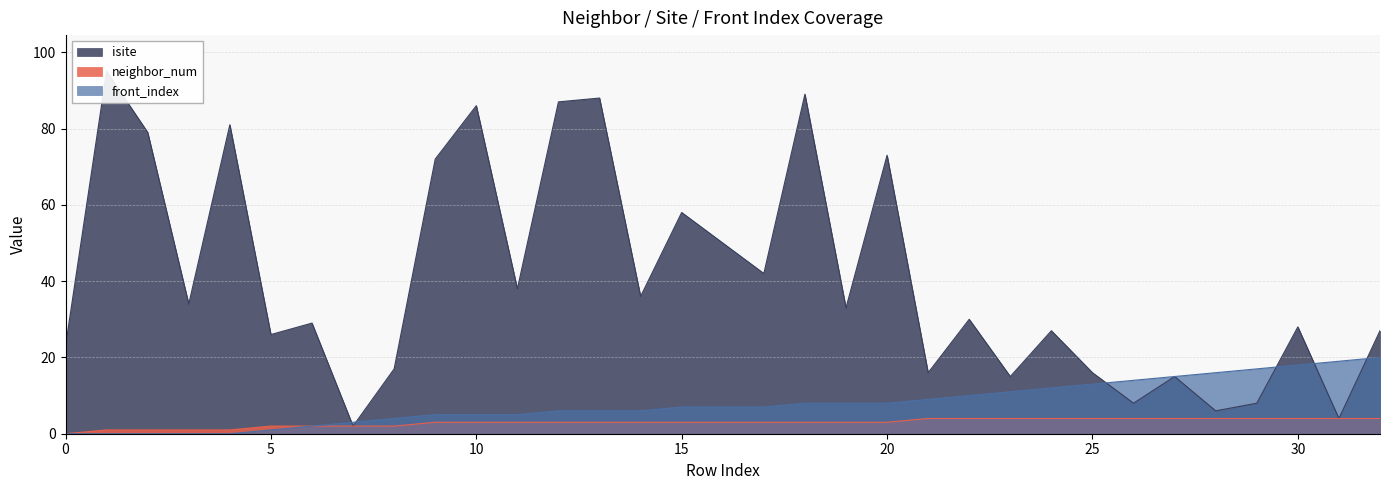

The neighbor_num series shows 2 at 15. True or false?

False